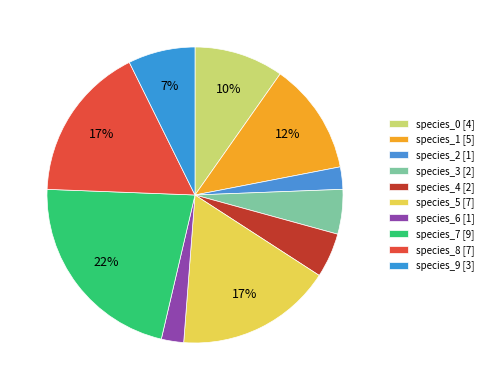

How much of the chart is everything except species_6?

97.6%